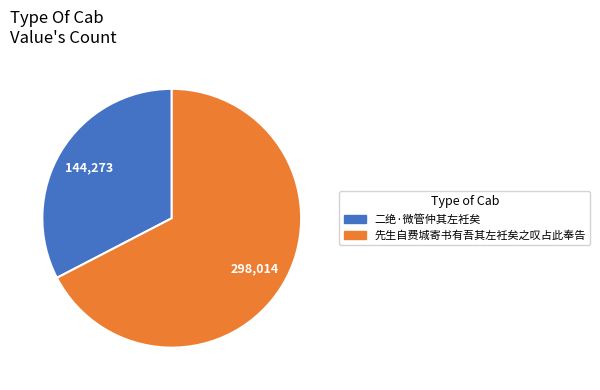

What is the smallest slice in the pie chart?

二绝·微管仲其左衽矣